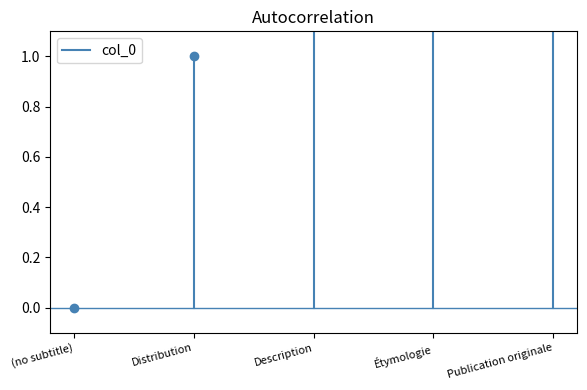

The value at Étymologie is 5. True or false?

False